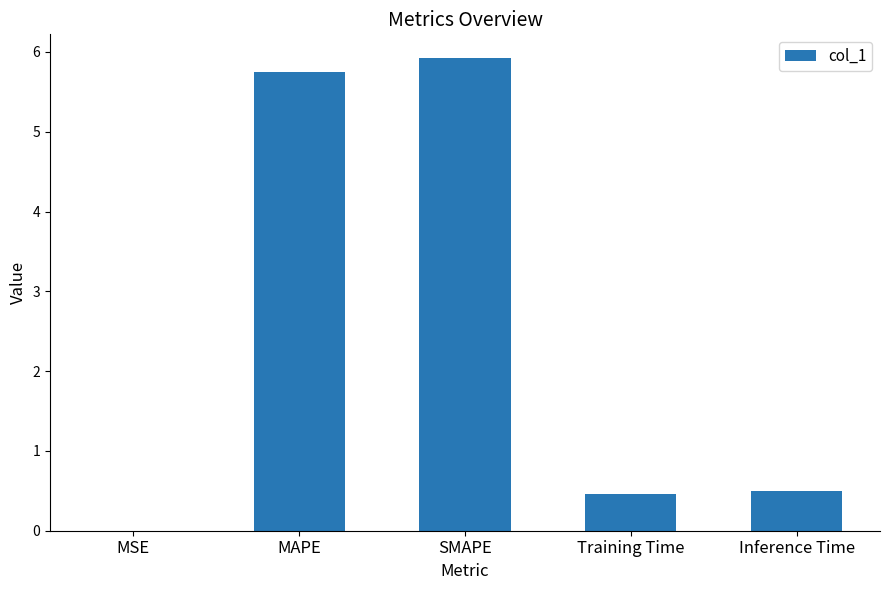

What is the sum of the values at MSE and Inference Time?

0.5